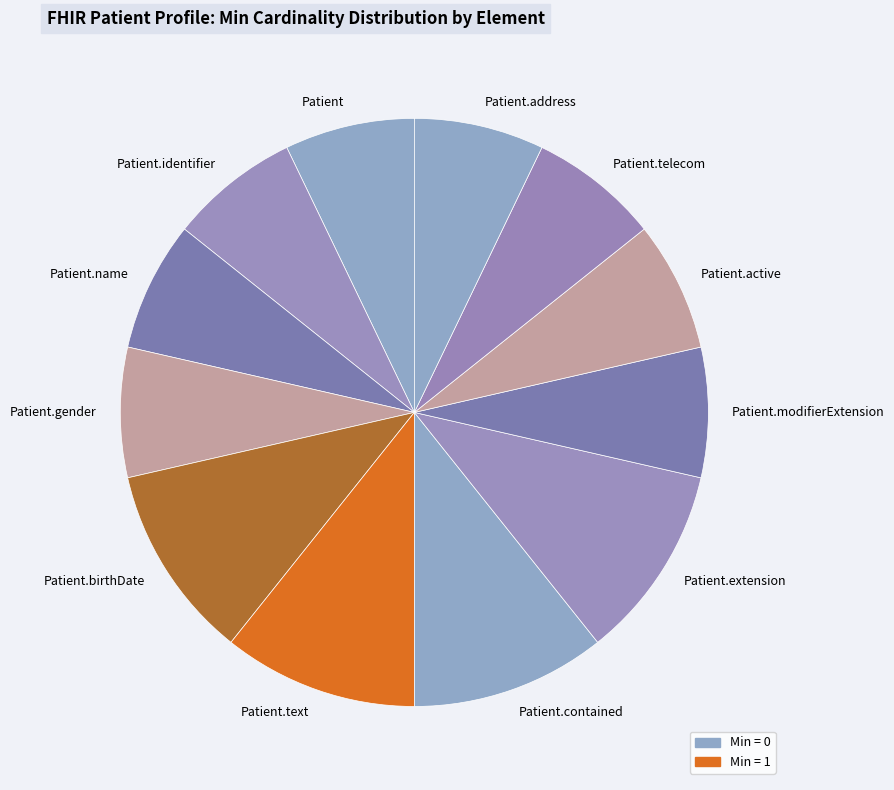

Does any single category account for the majority?

No